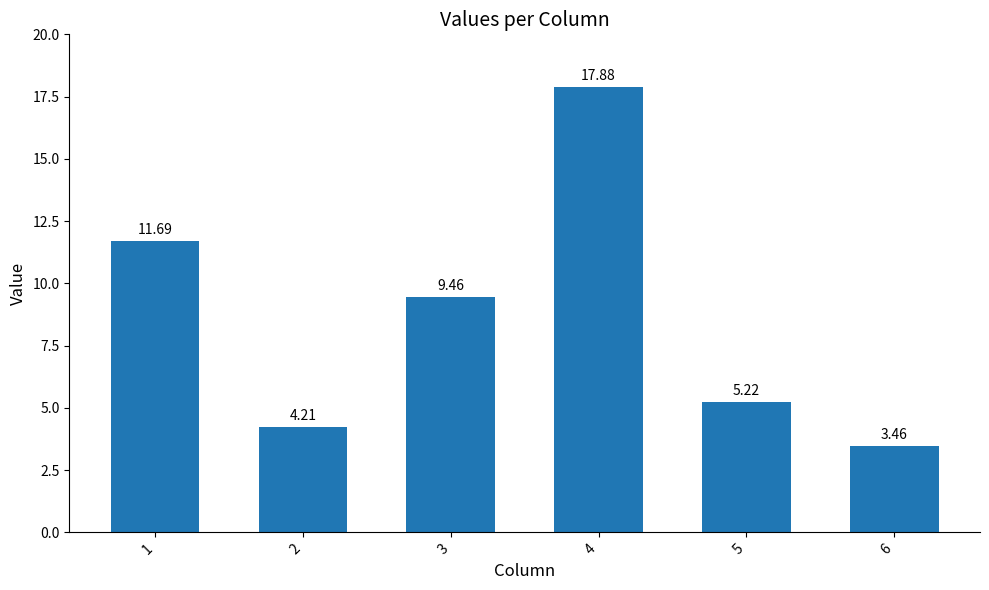

What is the change in value from 1 to 2?

-7.5